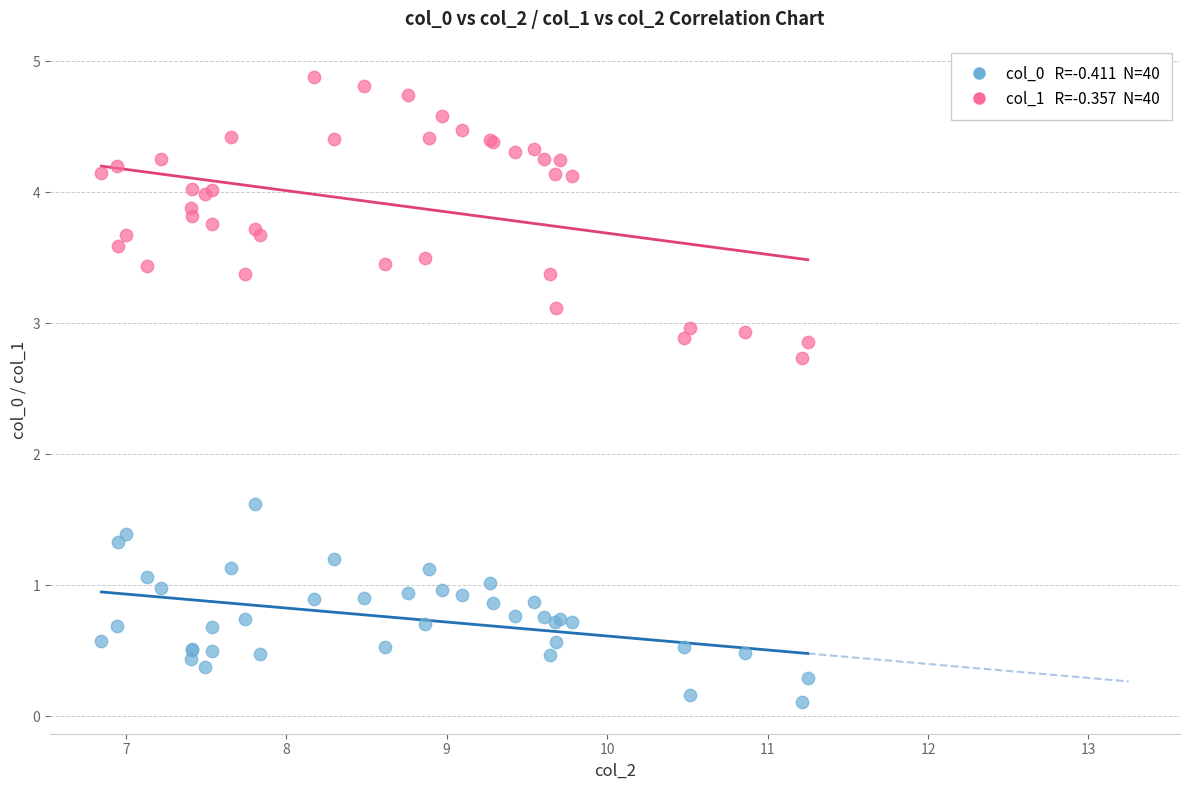

Across all series, what Y value is closest to 2?

1.6